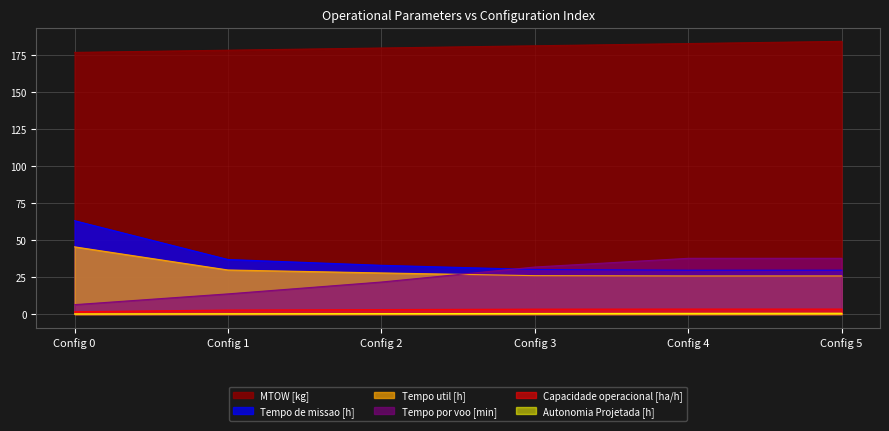

Is the value of Tempo de missao [h] at Config 2 greater than the value of Tempo por voo [min] at Config 2?

Yes